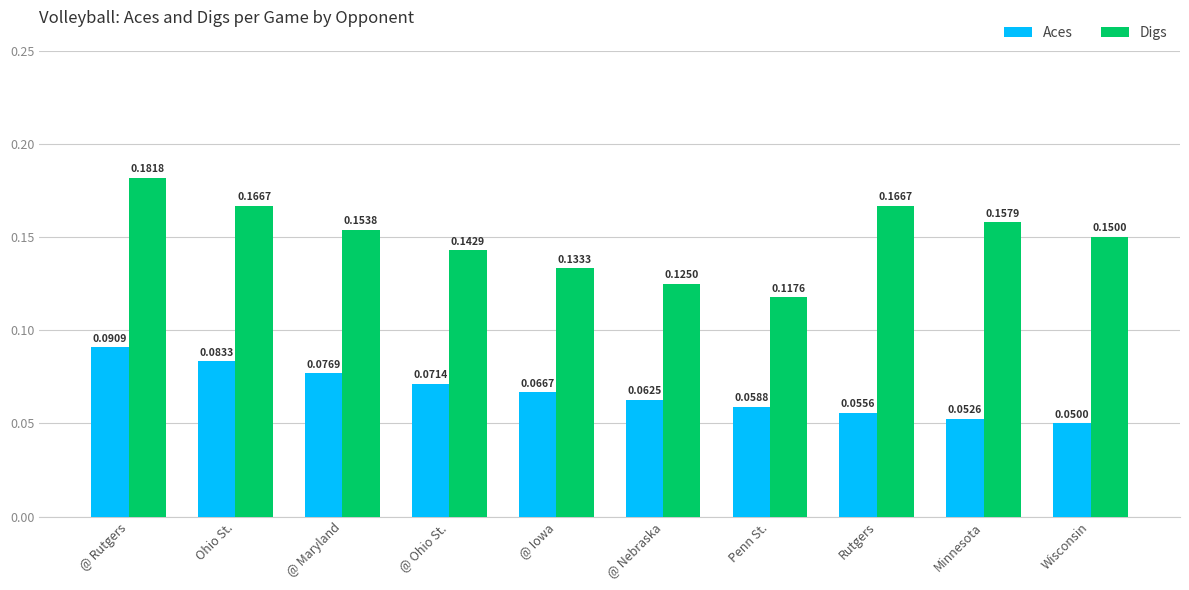

At how many categories does at least one series exceed 0?

10